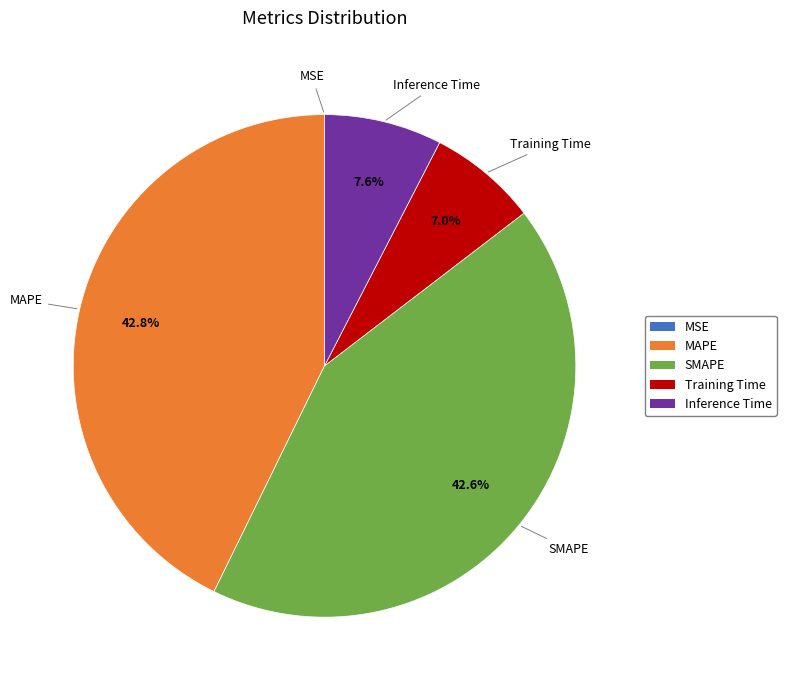

Does any single category account for the majority?

No